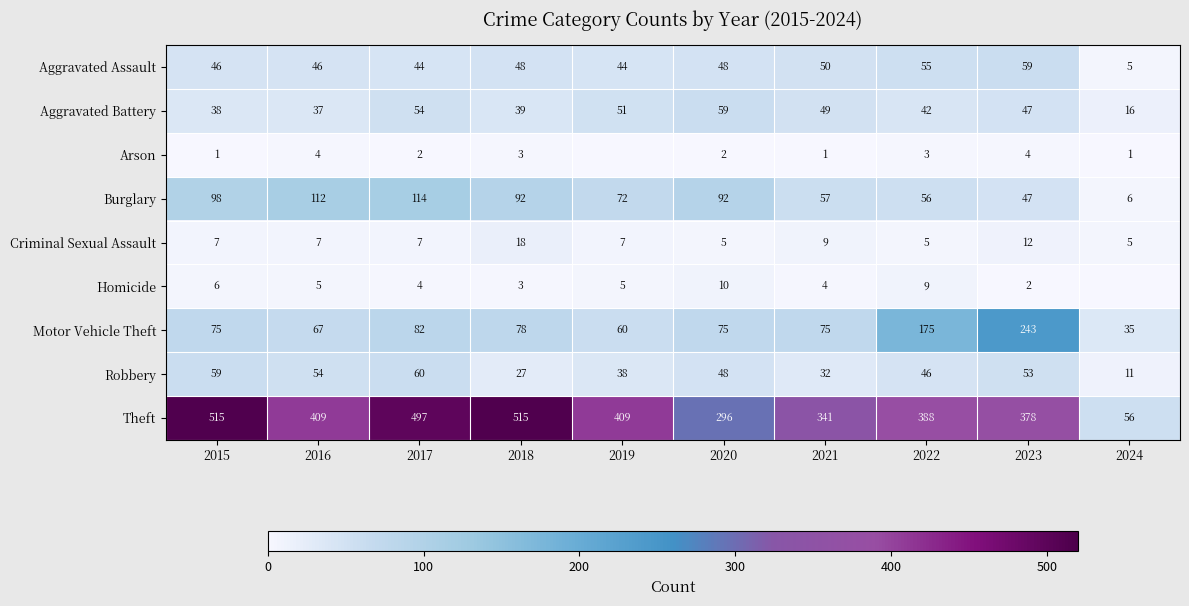

The Burglary series shows 33 at 2021. True or false?

False